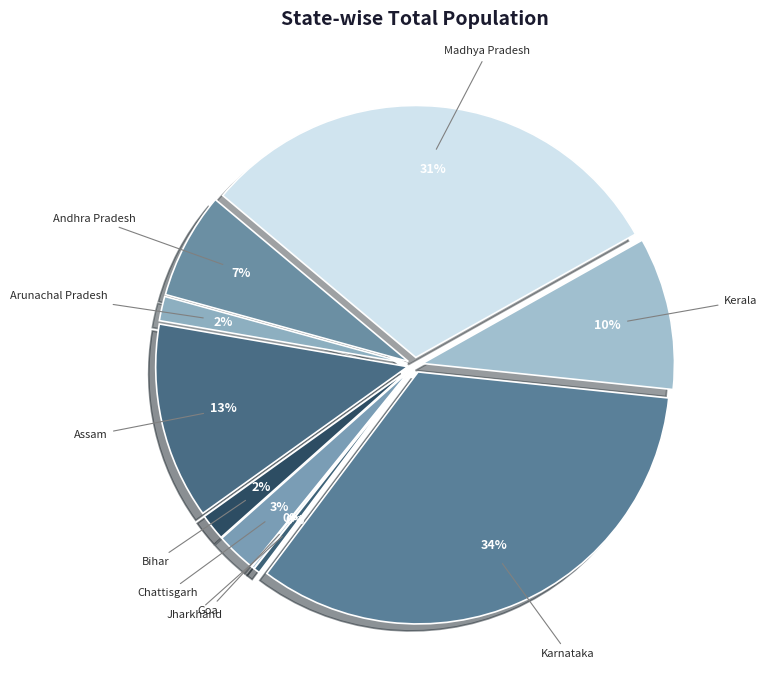

What portion of the pie excludes 23?

99.9%